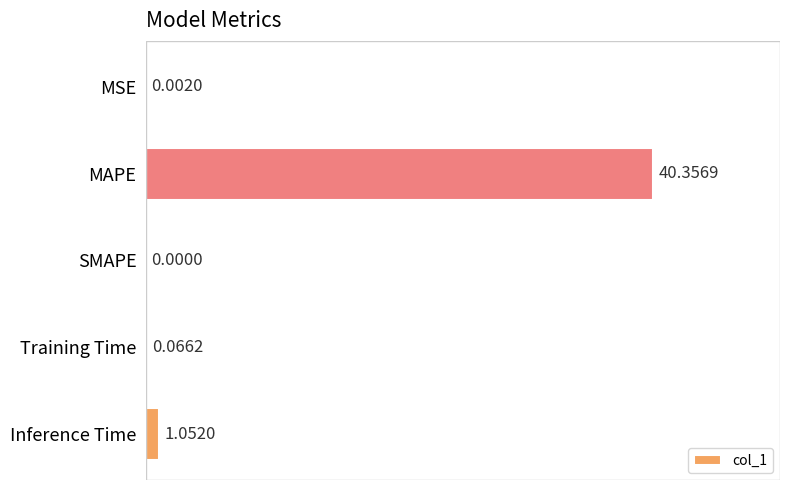

What is the sum of all values?

41.5